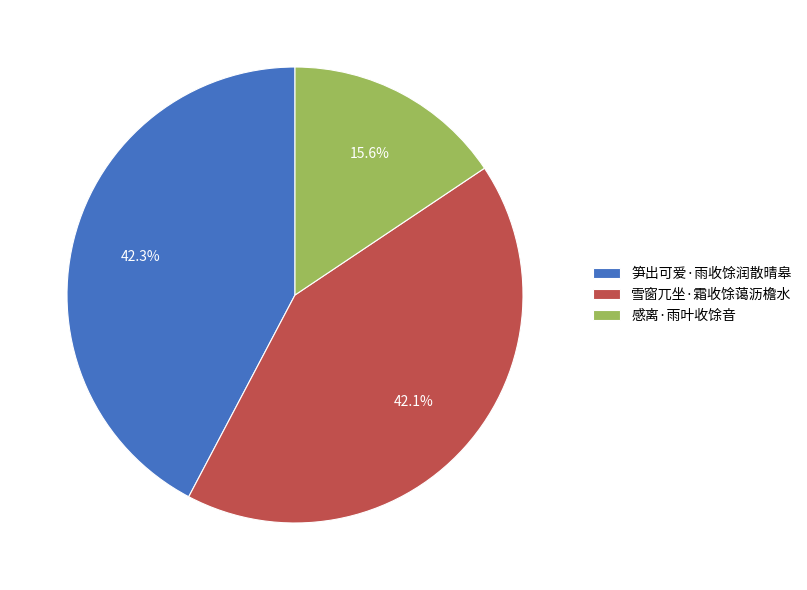

Is the sum of 感离·雨叶收馀音 and 雪窗兀坐·霜收馀蔼沥檐水 greater than half?

Yes